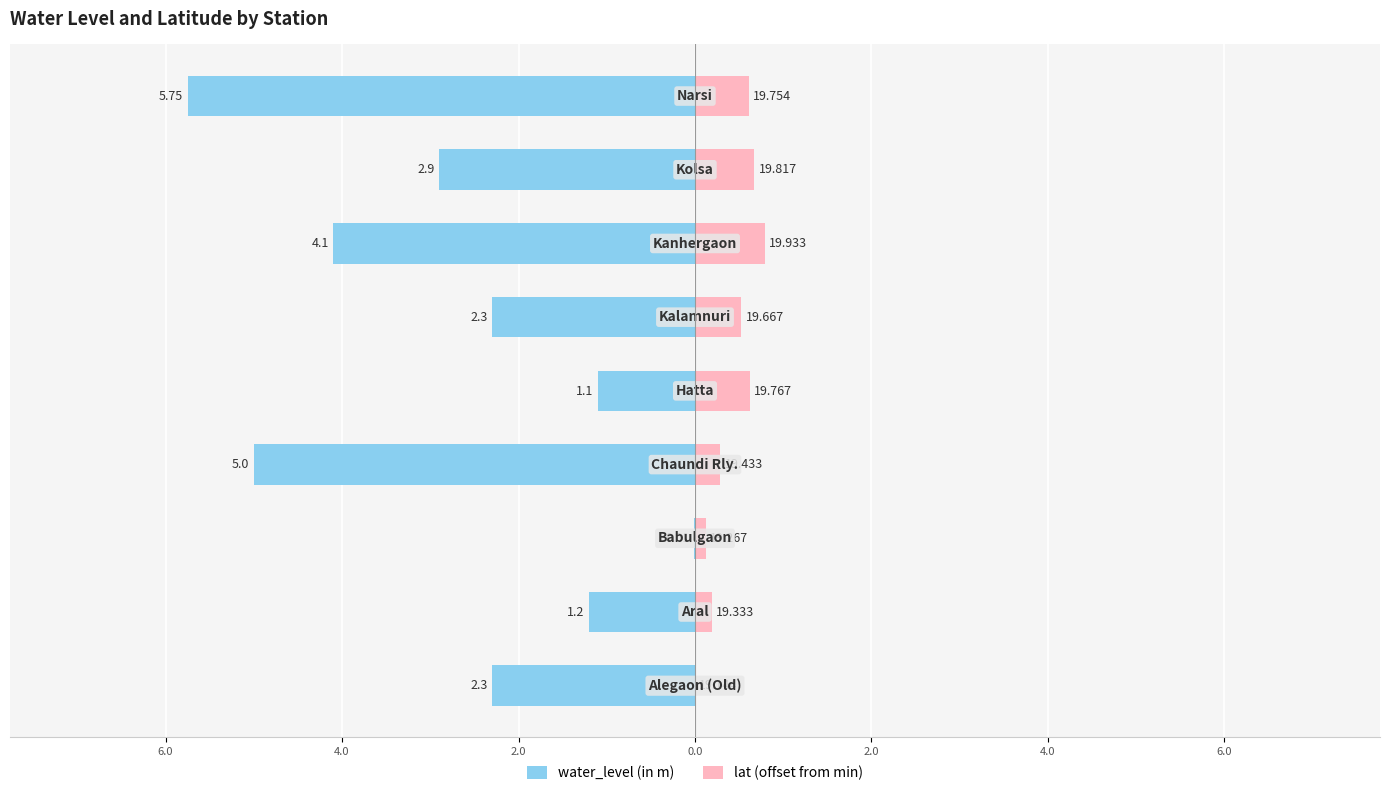

The water_level (in m) series shows -0.0 at 4.0. True or false?

False